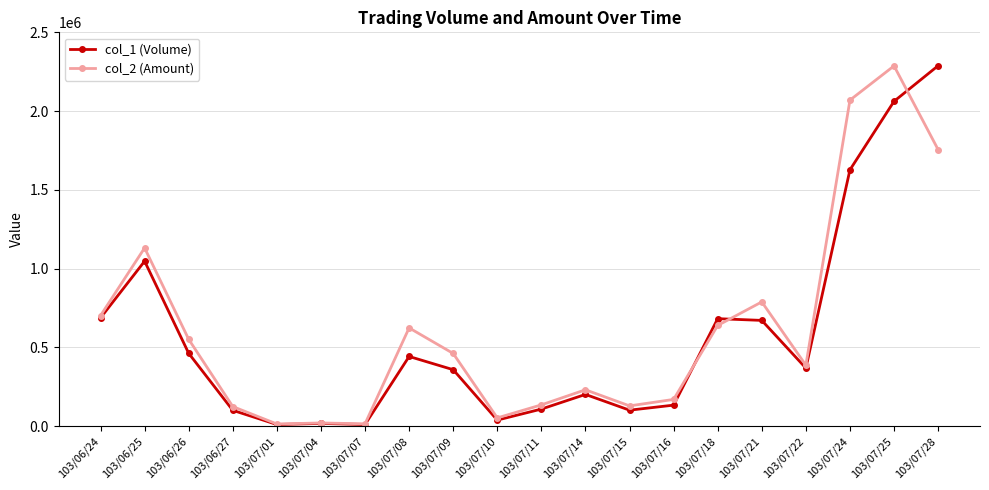

Between 103/07/01 and 103/07/14, which series saw the biggest shift?

col_2 (Amount)